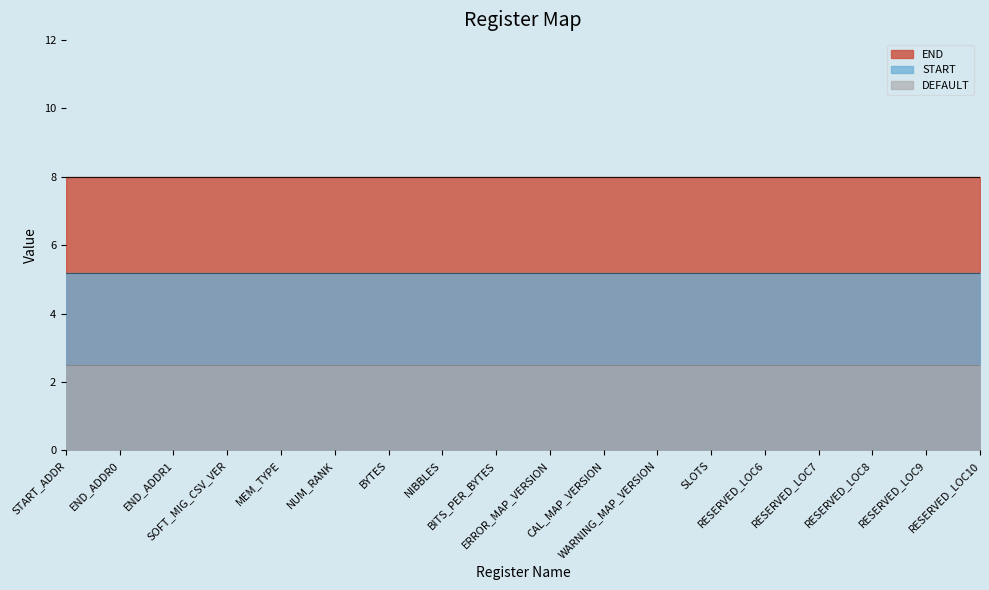

Which label corresponds to the largest value in the chart?

START_ADDR